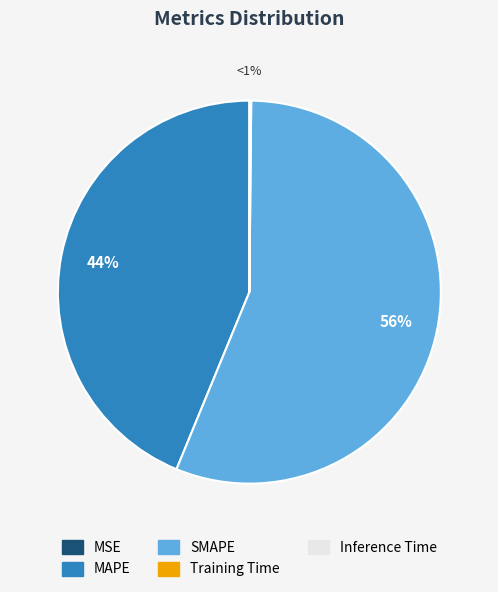

How many segments does this pie chart have?

5